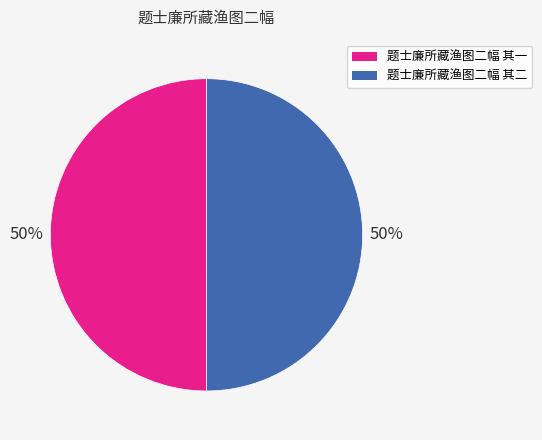

Is it true that 题士廉所藏渔图二幅 其一 is 50% of the pie?

True